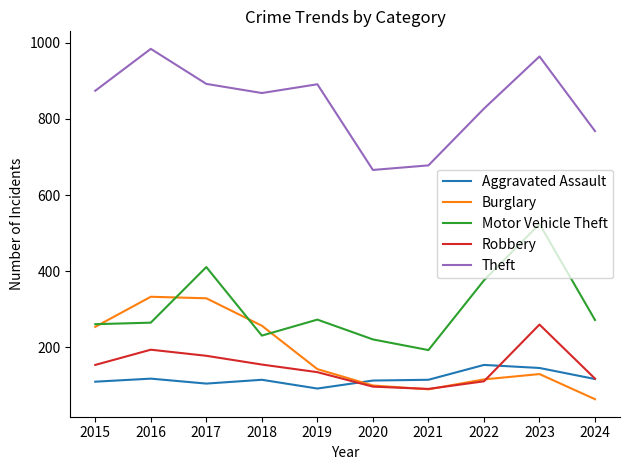

List the series in order of their peak value, highest first.

Theft, Motor Vehicle Theft, Burglary, Robbery, Aggravated Assault